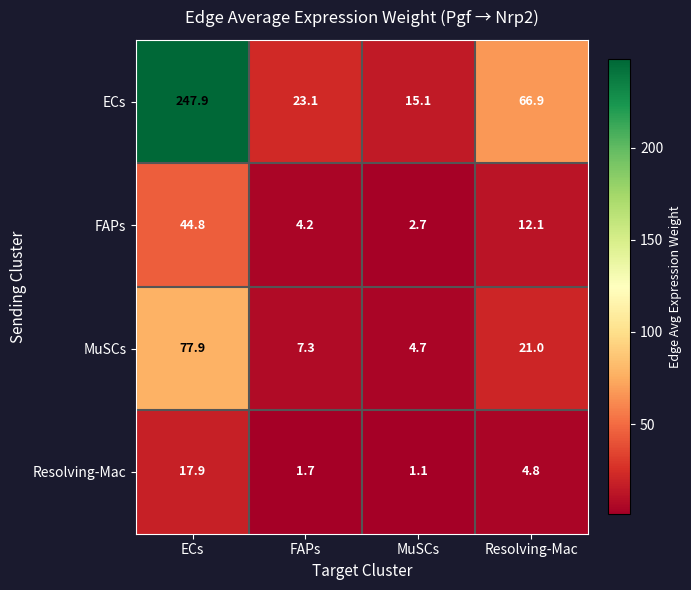

Count the number of data series in this chart.

4